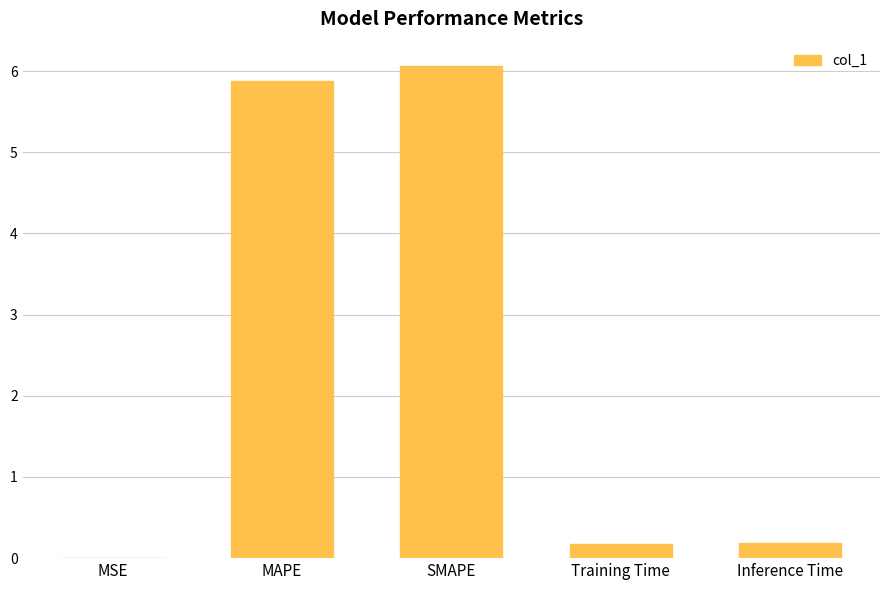

True or false: the data shows 0.0 at MSE.

True